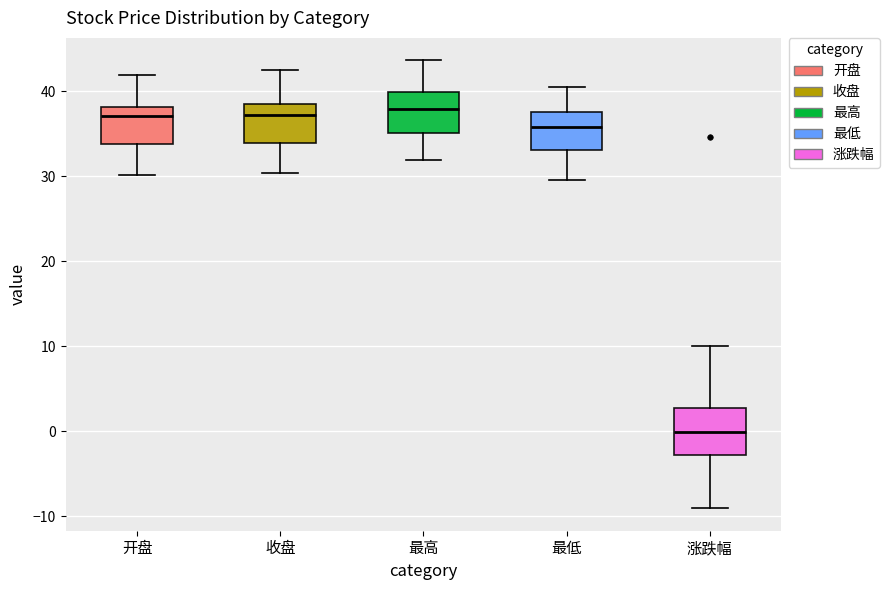

Reading left to right, read every box against the y-axis: the position of its median line, the range the box covers, and the ends of its whiskers. The values are not printed on the chart, so give them approximately, as read against the axis.

开盘: median 37, box 34 to 38, whiskers 30 to 42
收盘: median 37, box 34 to 39, whiskers 30 to 43
最高: median 38, box 35 to 40, whiskers 32 to 44
最低: median 36, box 33 to 38, whiskers 30 to 41
涨跌幅: median 0, box -3 to 3, whiskers -9 to 10